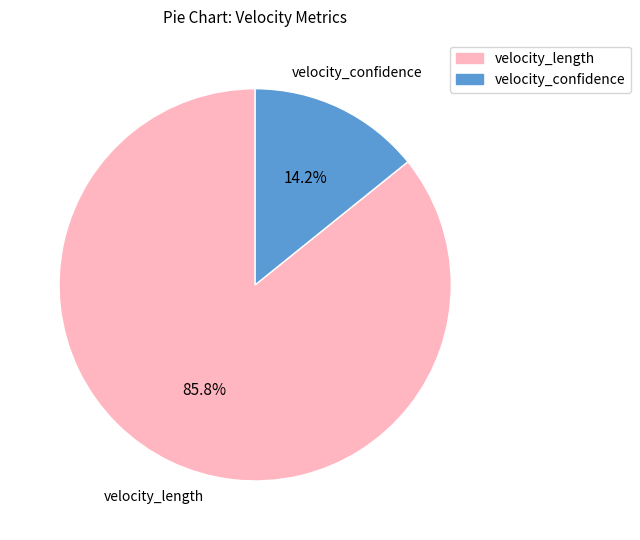

Rank the categories by value from lowest to highest.

velocity_confidence, velocity_length